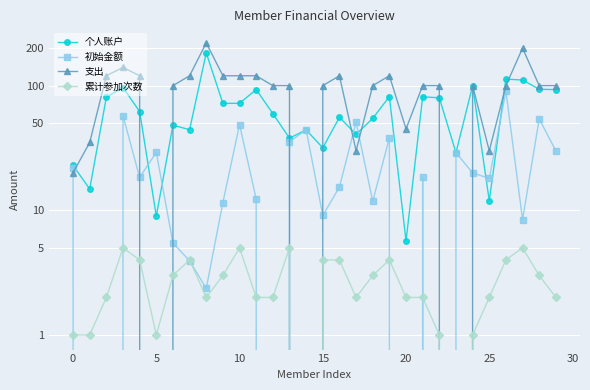

Reading right to left, extract all data points from this chart.

个人账户: 92.9	93.6	110.8	112.9	11.9	99.8	29.0	79.8	81.3	5.7	81.7	54.6	40.7	55.7	31.7	44.2	37.9	59.7	93.0	72.1	72.1	183.0	44.3	48.2	9.0	61.9	96.6	80.7	14.8	22.9
初始金额: 29.9	54.1	8.4	90.3	18.0	20.0	29.0	0.0	18.4	0.0	38.0	11.8	51.0	15.4	9.1	44.2	35.5	0.0	12.3	48.7	11.6	2.4	3.9	5.5	29.2	18.3	57.4	0.0	0.0	22.0
支出: 100.0	100.0	200.0	100.0	30.0	100.0	0.0	100.0	100.0	45.0	120.0	100.0	30.0	120.0	100.0	0.0	100.0	100.0	120.0	120.0	120.0	220.0	120.0	100.0	0.0	120.0	140.0	120.0	35.0	20.0
累计参加次数: 2.0	3.0	5.0	4.0	2.0	1.0	0.0	1.0	2.0	2.0	4.0	3.0	2.0	4.0	4.0	0.0	5.0	2.0	2.0	5.0	3.0	2.0	4.0	3.0	1.0	4.0	5.0	2.0	1.0	1.0